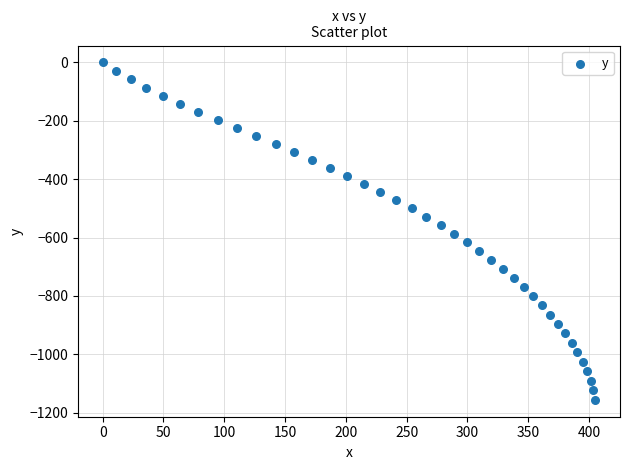

What is the range of X values (max minus min)?

405.2